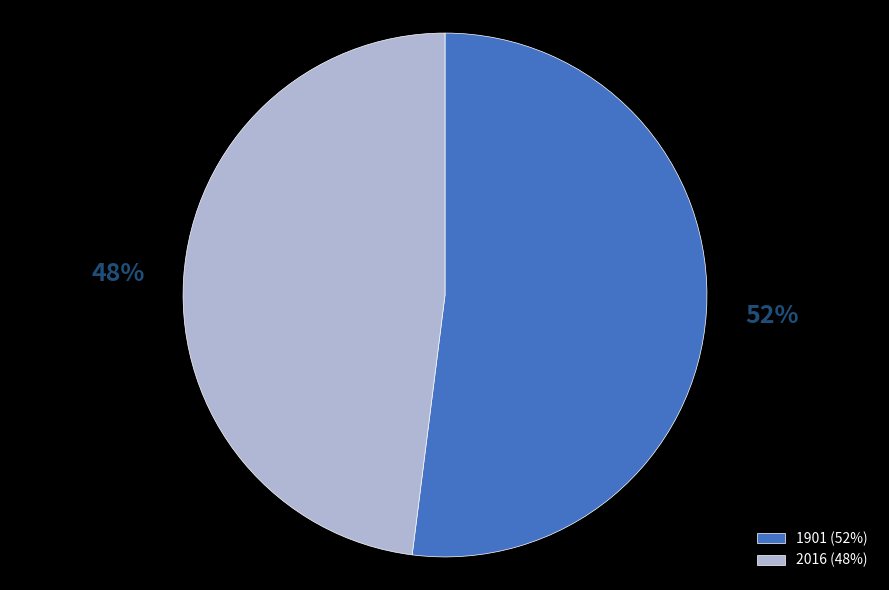

Does 2016 represent more than half of the total?

No